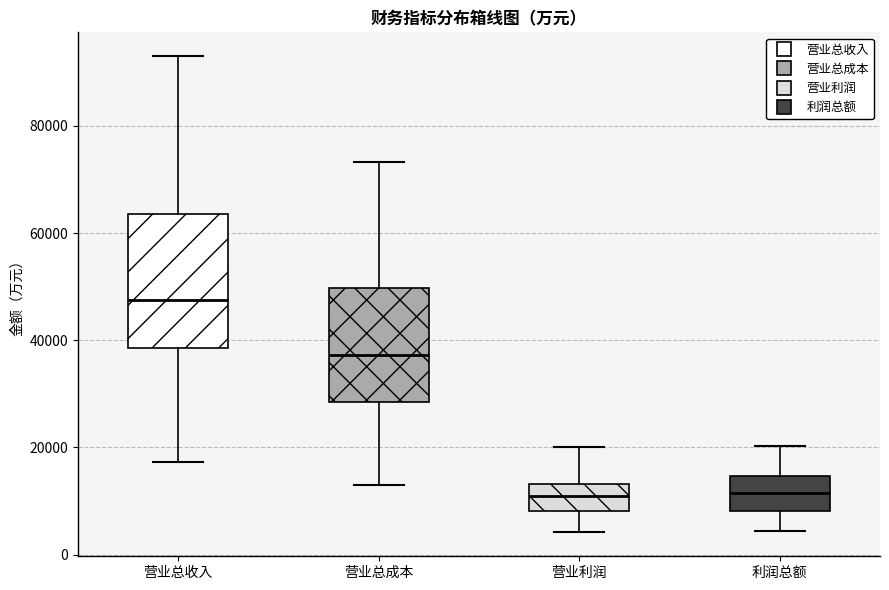

Reading left to right, read every box against the y-axis: the position of its median line, the range the box covers, and the ends of its whiskers. The values are not printed on the chart, so give them approximately, as read against the axis.

营业总收入: median 48000, box 38000 to 64000, whiskers 18000 to 94000
营业总成本: median 38000, box 28000 to 50000, whiskers 14000 to 74000
营业利润: median 10000, box 8000 to 14000, whiskers 4000 to 20000
利润总额: median 12000, box 8000 to 14000, whiskers 4000 to 20000